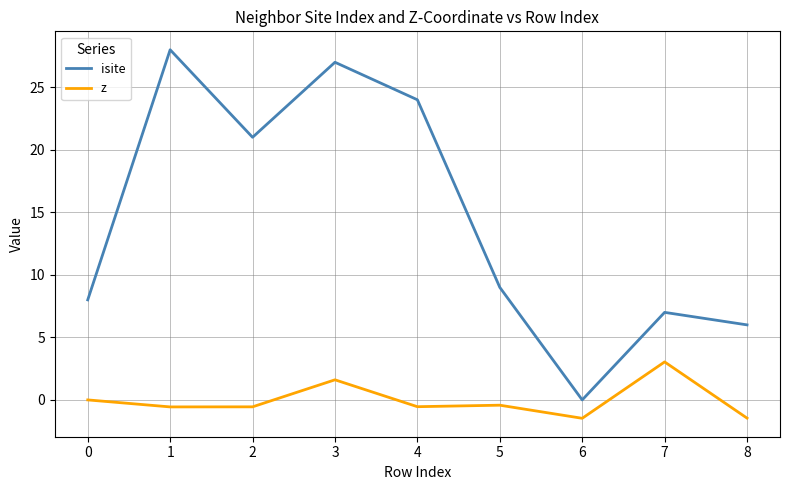

Which series has the largest total across all categories?

isite